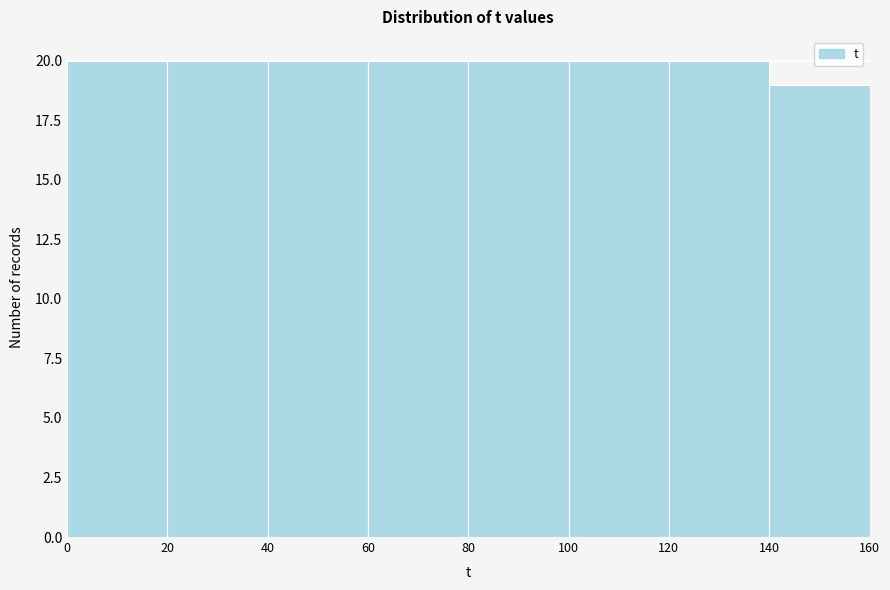

Reading left to right, list every bar in this chart as the range it spans on the x-axis followed by its height. The values are not printed on the chart, so give them approximately, as read against the axis.

0 to 20: 20
20 to 40: 20
40 to 60: 20
60 to 80: 20
80 to 100: 20
100 to 120: 20
120 to 140: 20
140 to 160: 19